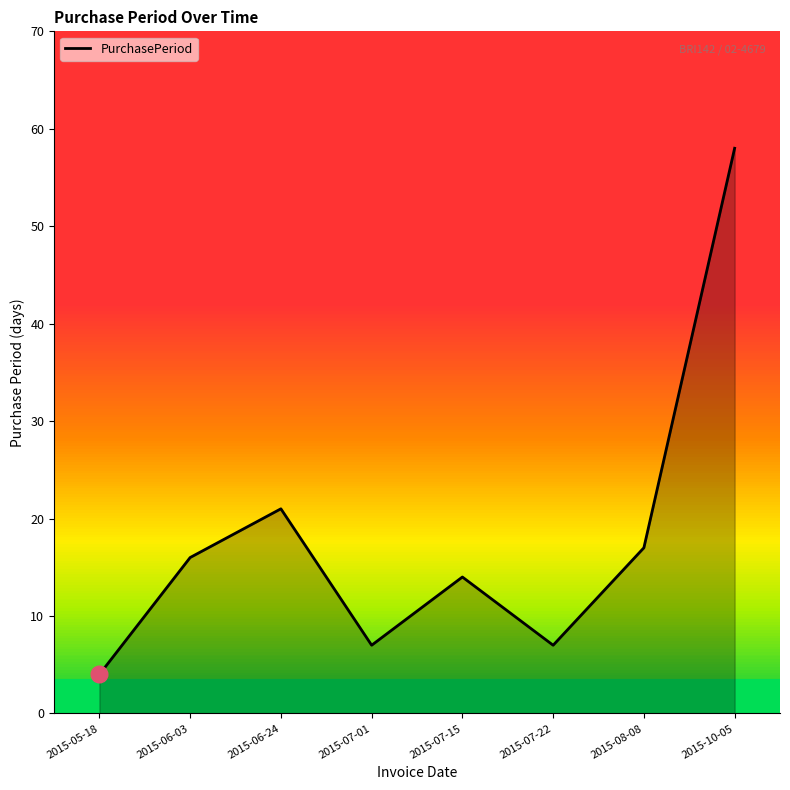

Rank the categories by value from lowest to highest.

2015-05-18, 2015-07-01, 2015-07-22, 2015-07-15, 2015-06-03, 2015-08-08, 2015-06-24, 2015-10-05